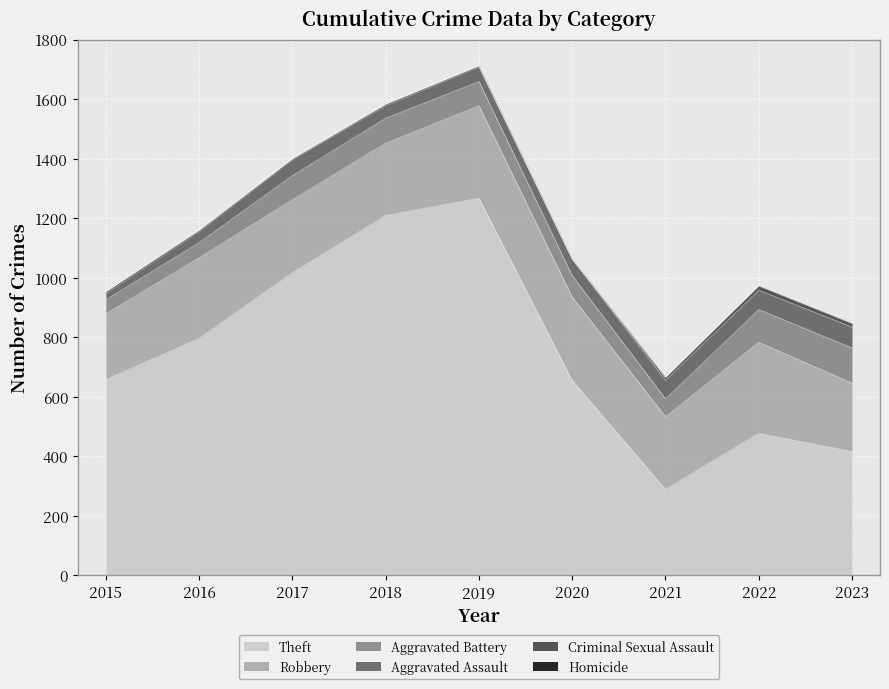

Reading right to left, transcribe all the data shown in this chart.

Theft: 2023=416	2022=477	2021=289	2020=655	2019=1267	2018=1209	2017=1017	2016=796	2015=658
Robbery: 2023=230	2022=306	2021=244	2020=280	2019=311	2018=243	2017=245	2016=271	2015=221
Aggravated Battery: 2023=118	2022=110	2021=60	2020=72	2019=81	2018=84	2017=81	2016=51	2015=47
Aggravated Assault: 2023=70	2022=65	2021=62	2020=55	2019=49	2018=42	2017=53	2016=37	2015=21
Criminal Sexual Assault: 2023=12	2022=14	2021=9	2020=0	2019=4	2018=5	2017=4	2016=5	2015=7
Homicide: 2023=2	2022=2	2021=2	2020=2	2019=1	2018=1	2017=1	2016=1	2015=0